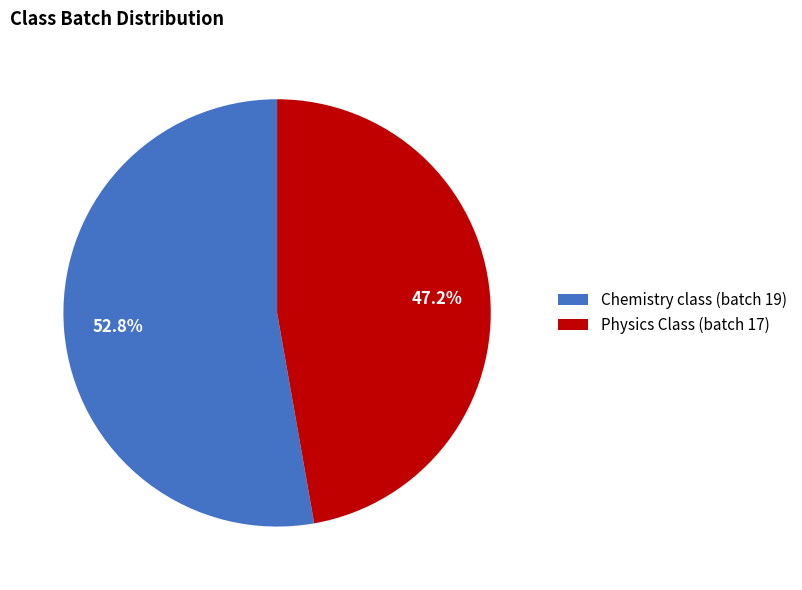

How much of the chart is everything except Chemistry class?

47.2%